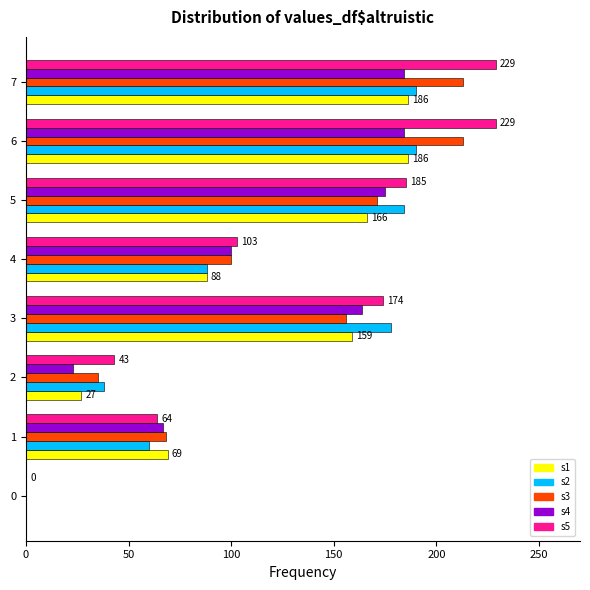

How many series are shown in this chart?

5